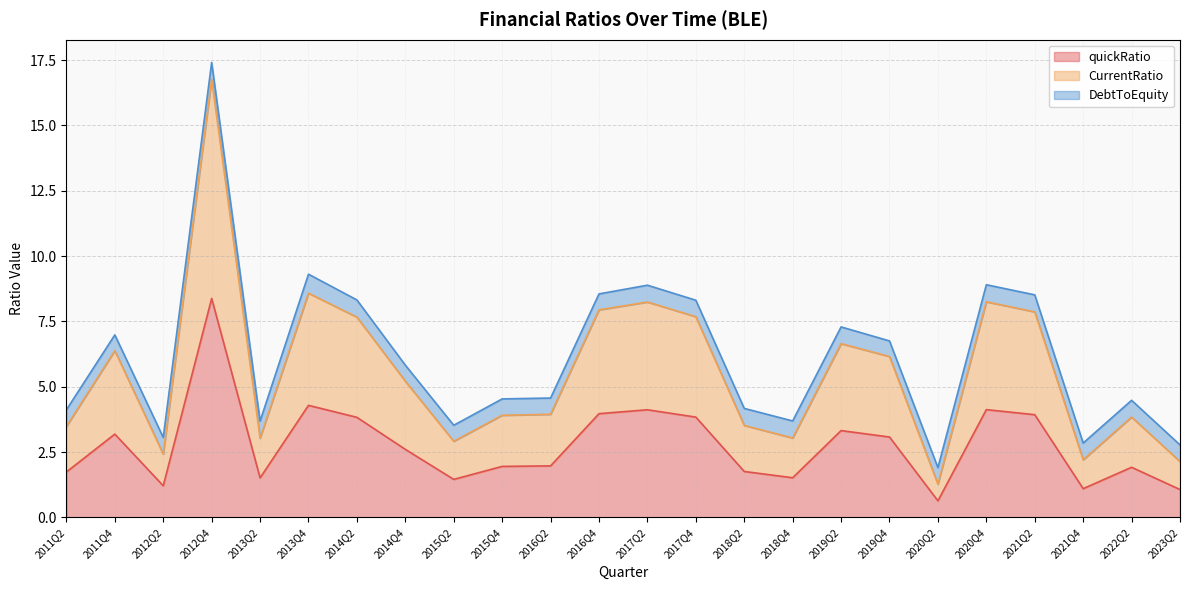

True or false: quickRatio has a value of 1.7 at 2019Q2.

False